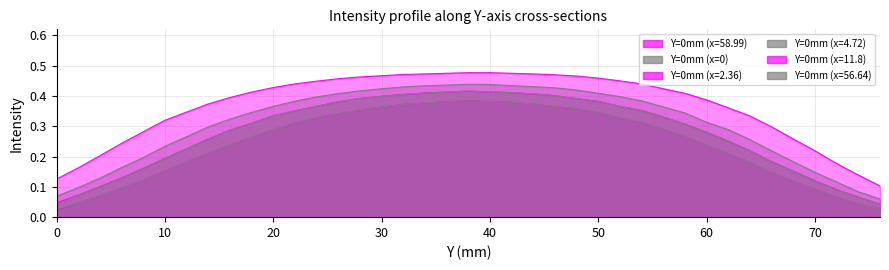

List the series in order of their peak value, highest first.

Y=0mm (x=11.8), Y=0mm (x=4.72), Y=0mm (x=2.36), Y=0mm (x=56.64), Y=0mm (x=58.99), Y=0mm (x=0)